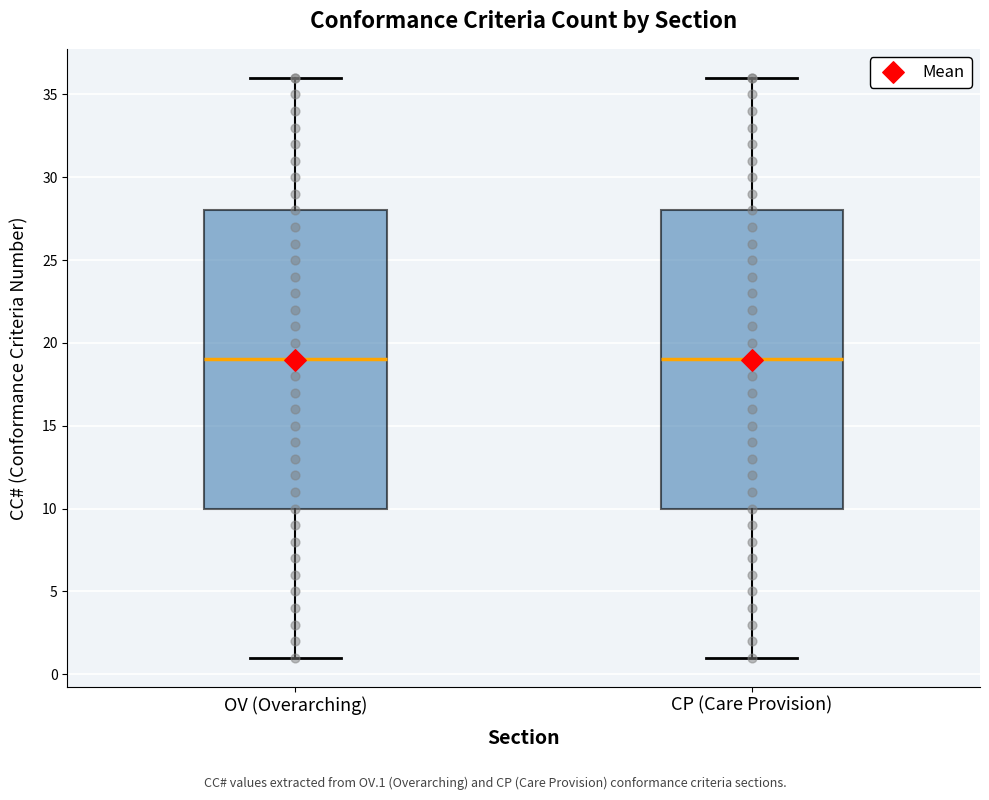

Reading left to right, read every box against the y-axis: the position of its median line, the range the box covers, and the ends of its whiskers. The values are not printed on the chart, so give them approximately, as read against the axis.

OV (Overarching): median 19, box 10 to 28, whiskers 1 to 36
CP (Care Provision): median 19, box 10 to 28, whiskers 1 to 36